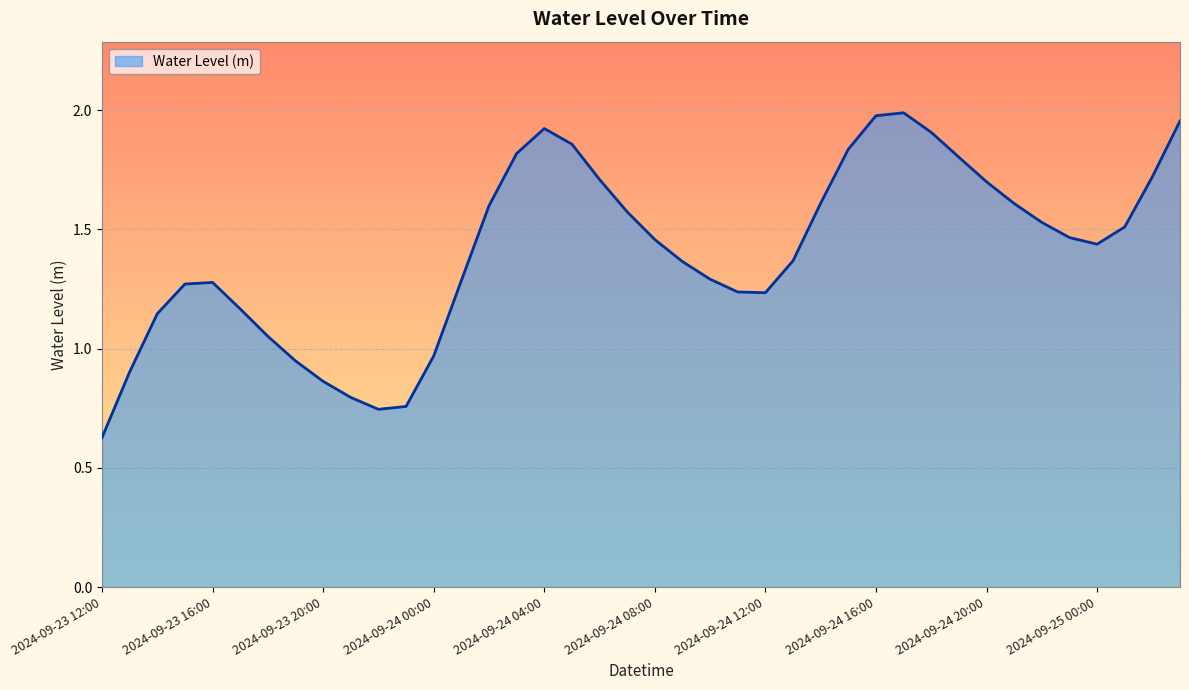

How many lines are shown in the chart?

1